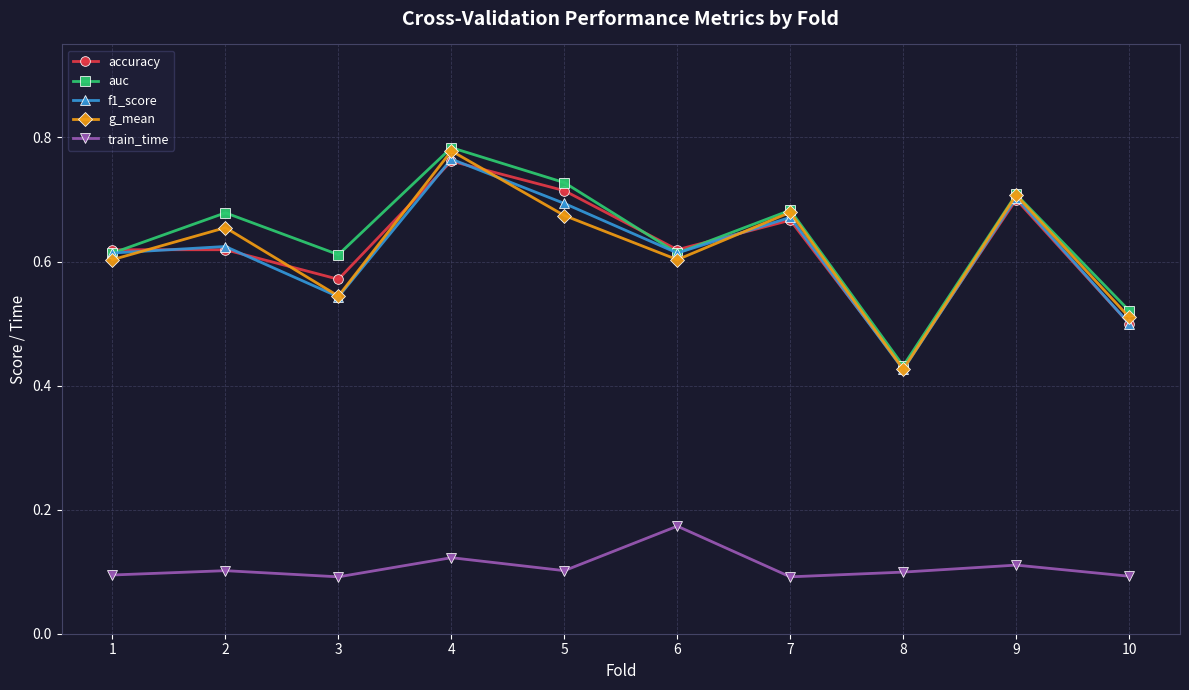

At which category does the chart reach its peak across all series?

4